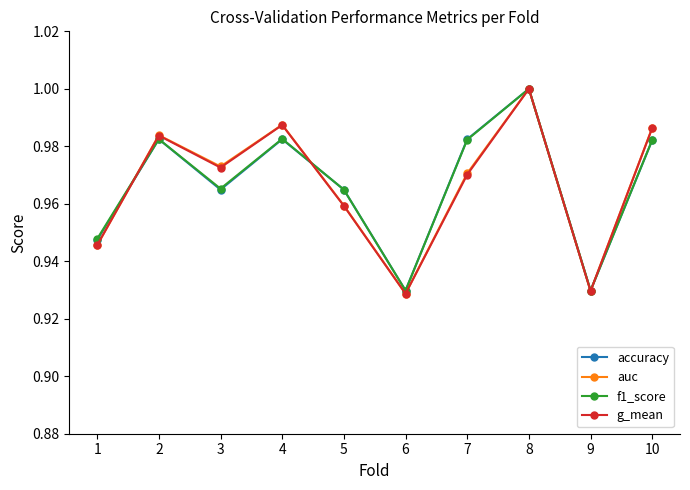

What is the sum of all g_mean values?

9.7